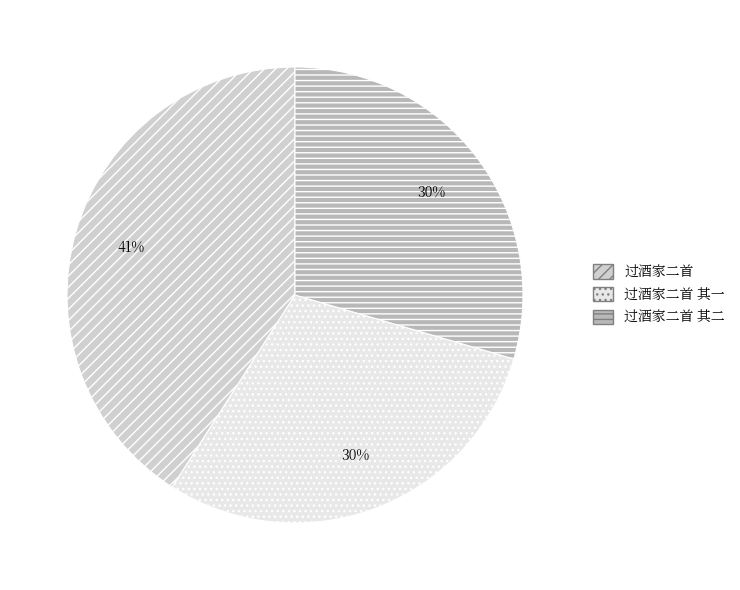

Does any single category account for the majority?

No